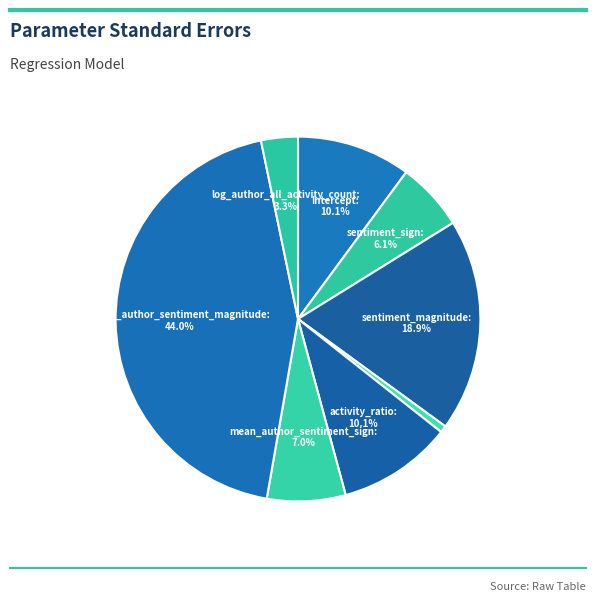

How many segments does this pie chart have?

8